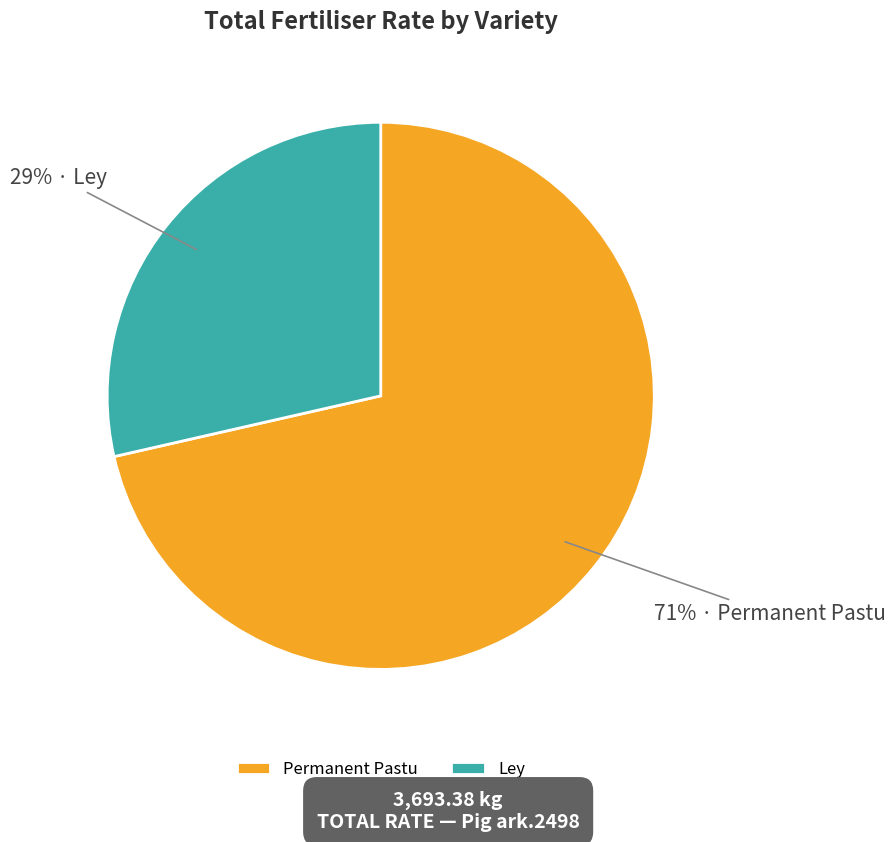

Does any single category account for the majority?

Yes